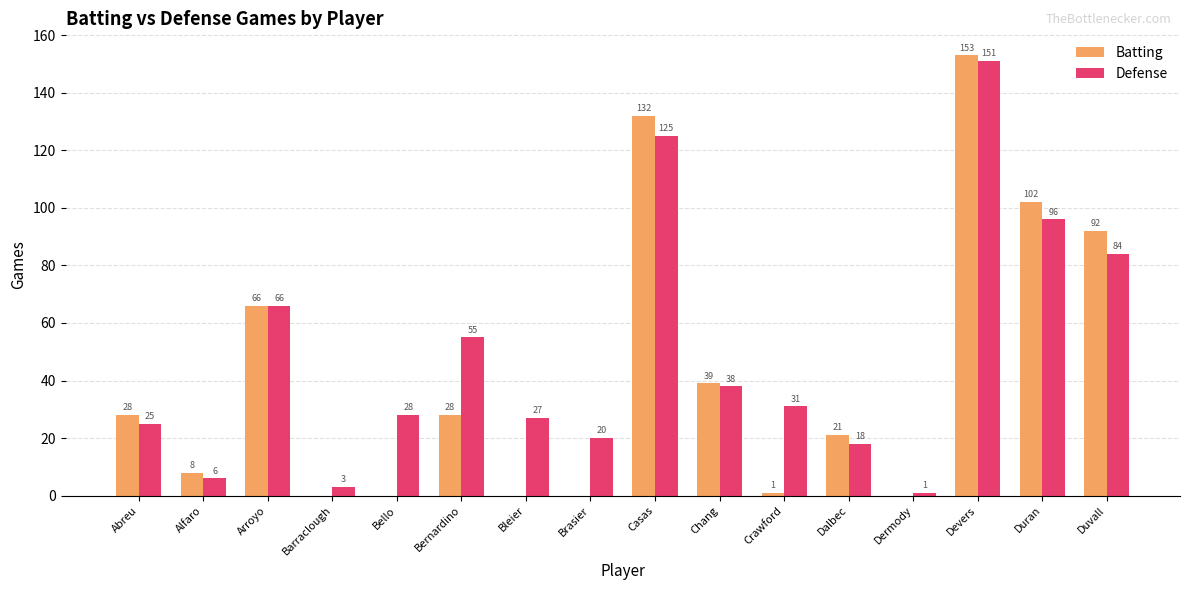

Reading right to left, extract all data points from this chart.

Batting: Duvall=92	Duran=102	Devers=153	Dermody=0	Dalbec=21	Crawford=1	Chang=39	Casas=132	Brasier=0	Bleier=0	Bernardino=28	Bello=0	Barraclough=0	Arroyo=66	Alfaro=8	Abreu=28
Defense: Duvall=84	Duran=96	Devers=151	Dermody=1	Dalbec=18	Crawford=31	Chang=38	Casas=125	Brasier=20	Bleier=27	Bernardino=55	Bello=28	Barraclough=3	Arroyo=66	Alfaro=6	Abreu=25